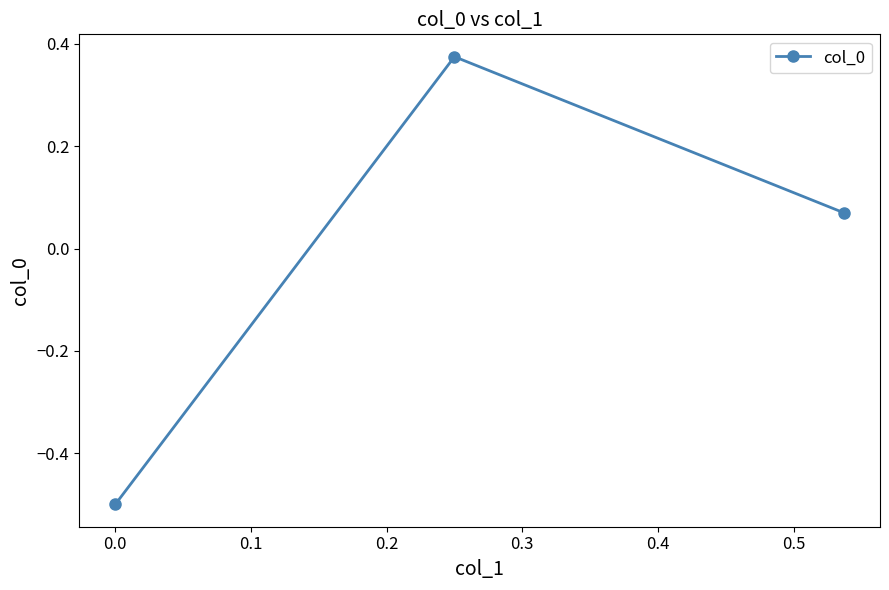

How many lines are shown in the chart?

1